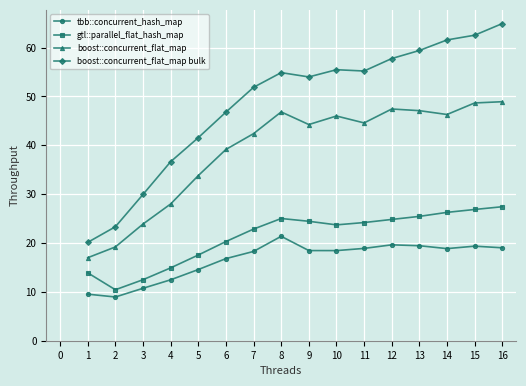

At which label does boost::concurrent_flat_map first exceed 44?

8